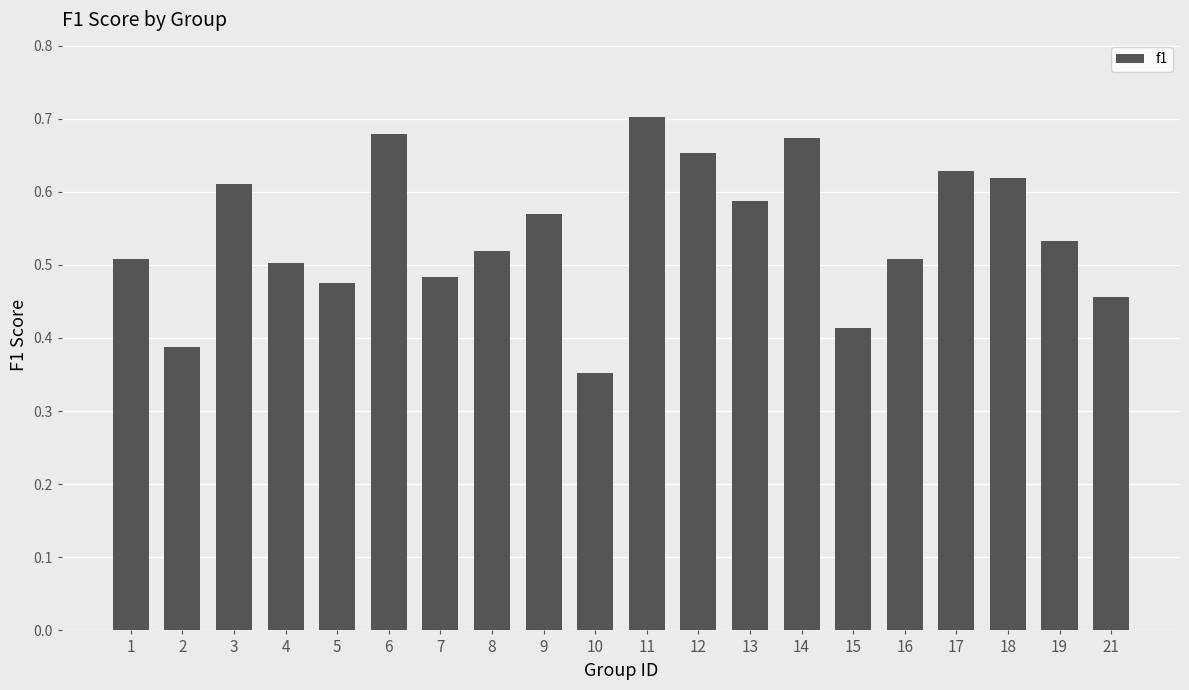

Does the chart contain any negative values?

No